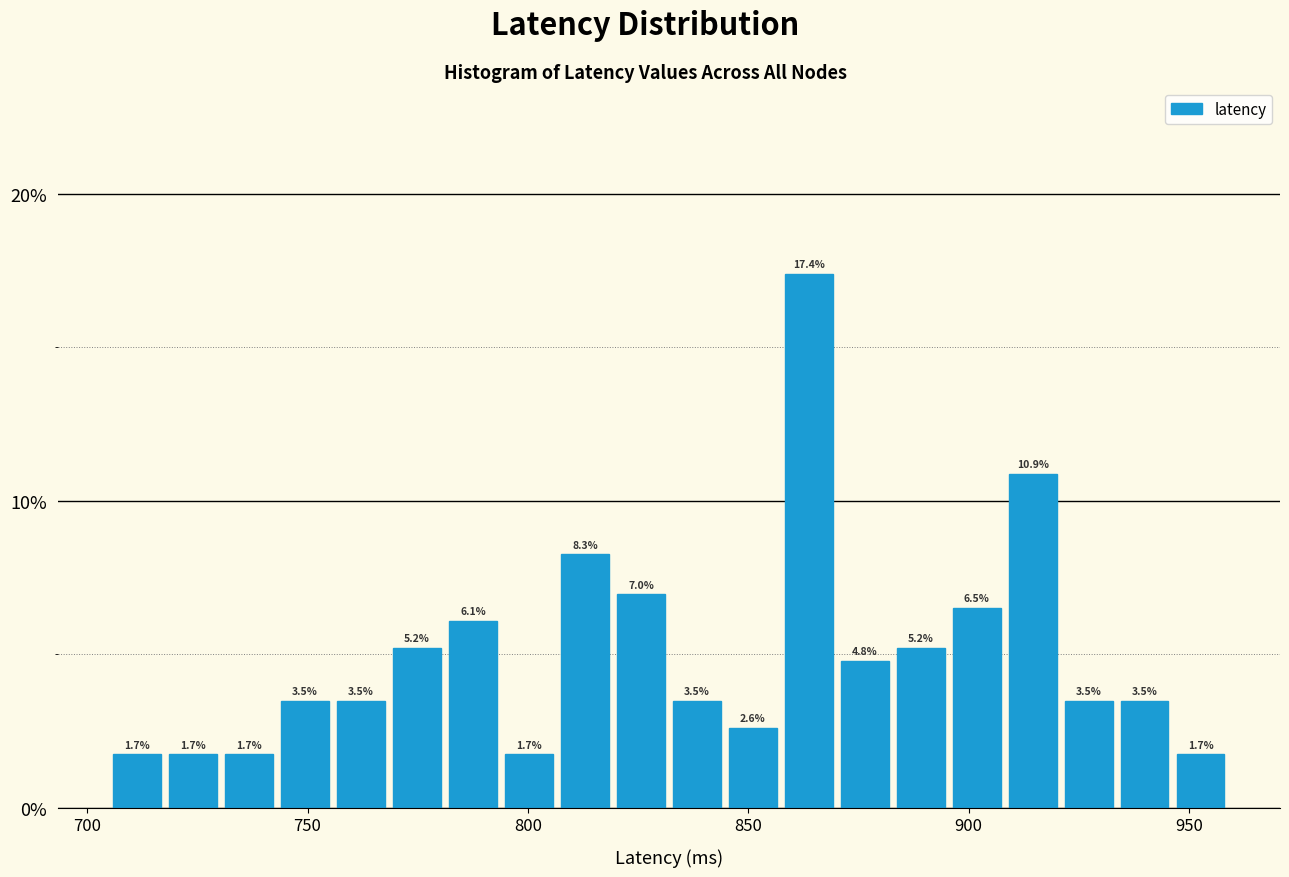

Around what value on the x-axis is the tallest bar? Give the approximate position of its centre, as read against the axis.

865